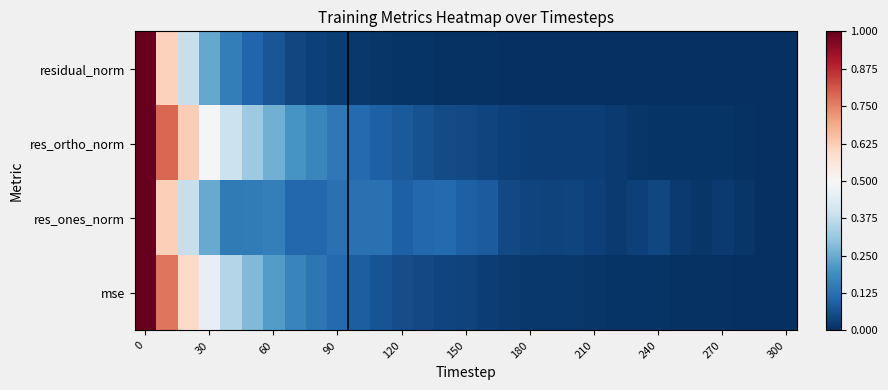

What is the maximum value shown in the chart?

1.0